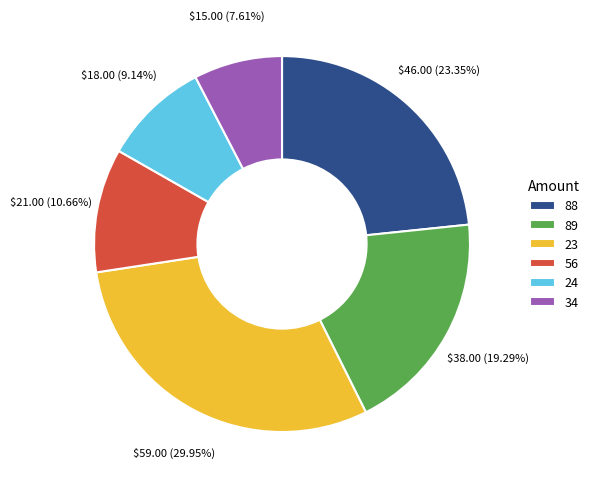

What percentage is the 34 slice, to the nearest percent?

8%